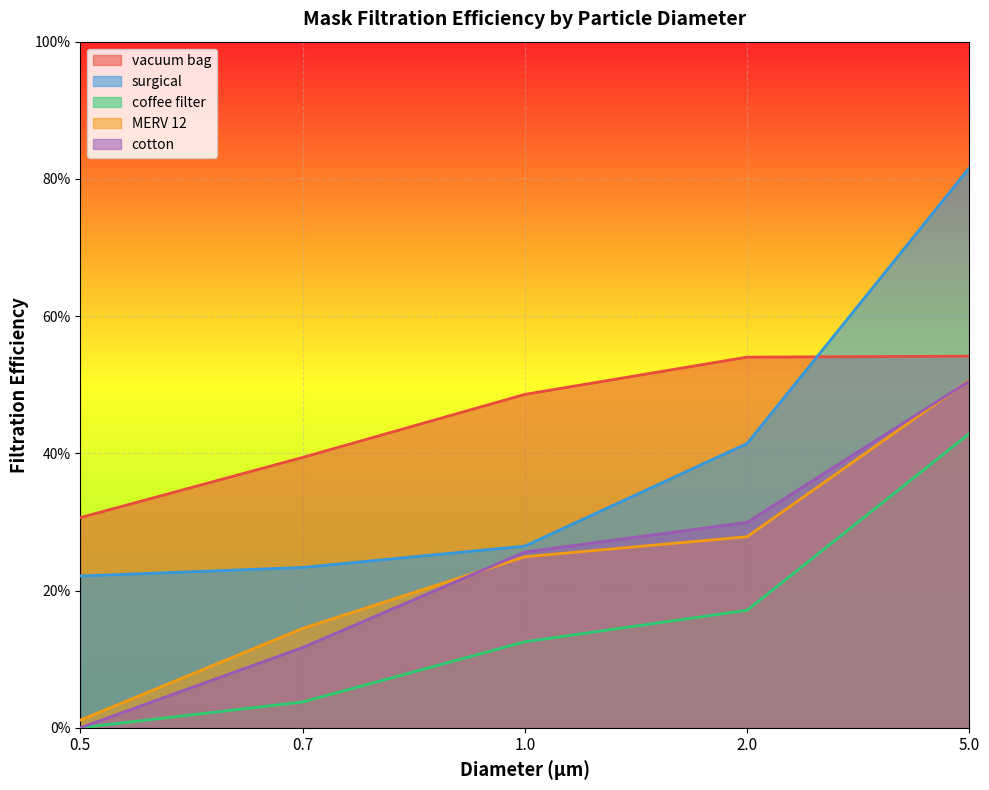

What is the sum of all coffee filter values?

0.8